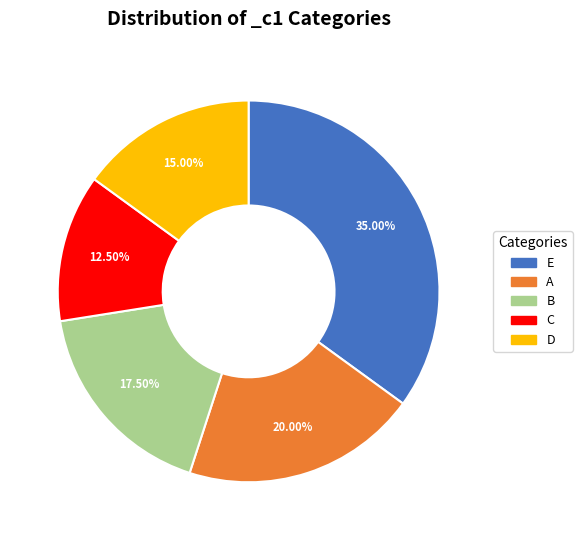

Is there a majority slice in this chart?

No